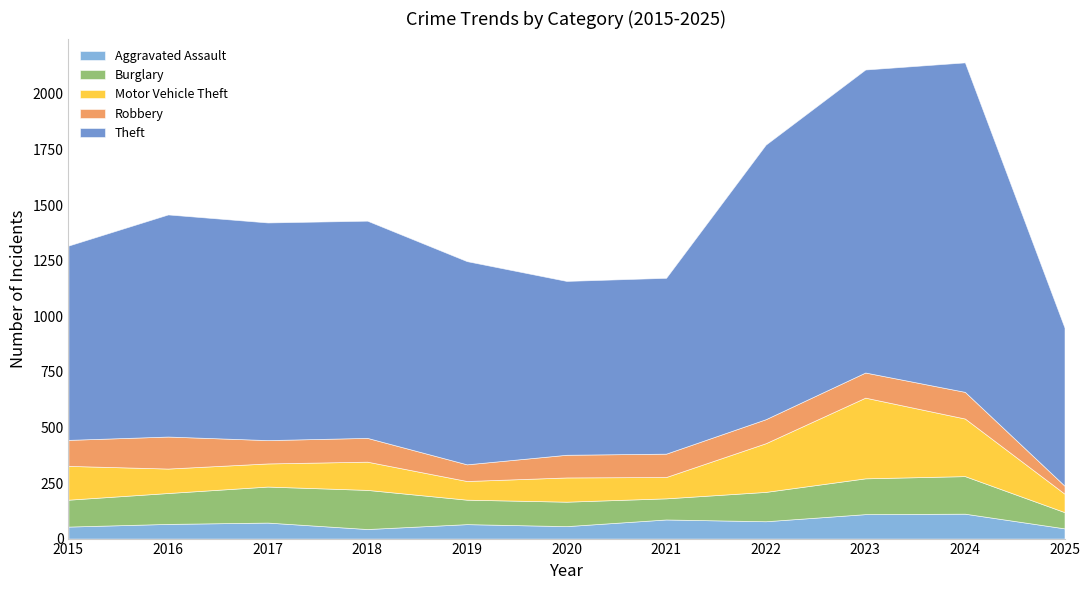

True or false: Robbery and Theft intersect in this chart.

False